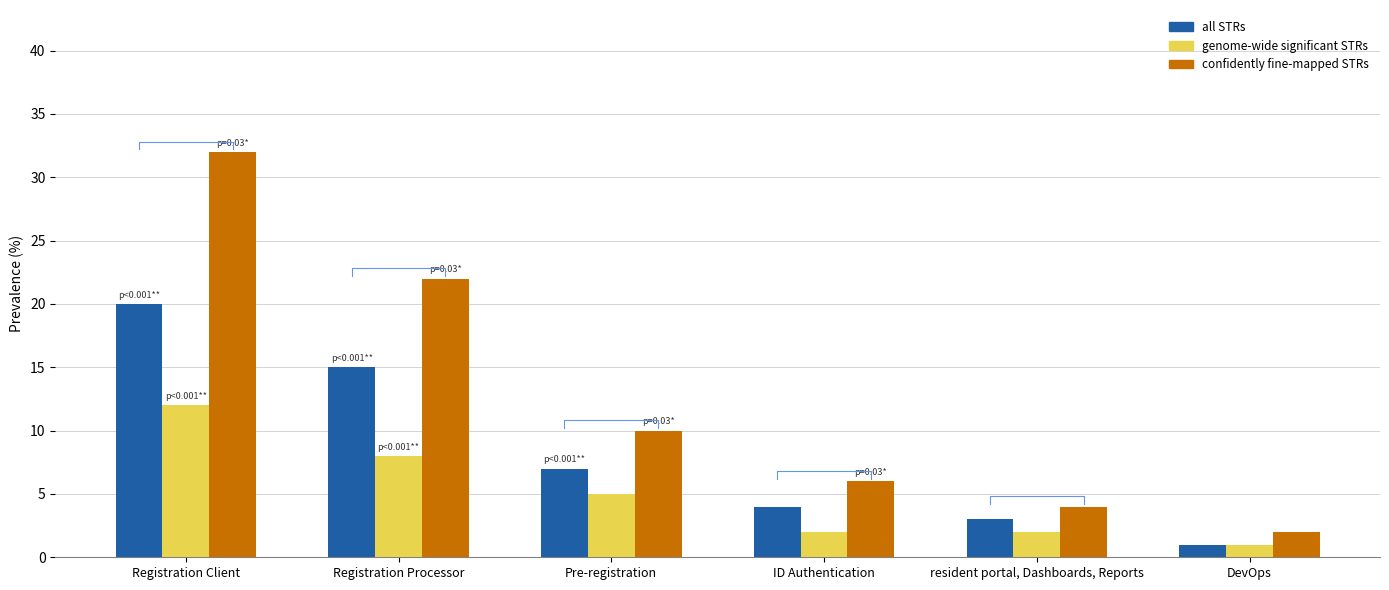

Between Registration Client and Registration Processor, which series saw the biggest shift?

confidently fine-mapped STRs